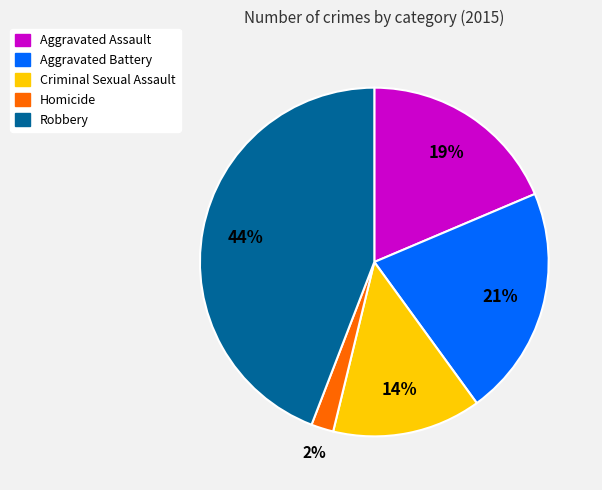

Does Criminal Sexual Assault account for over 50% of the chart?

No